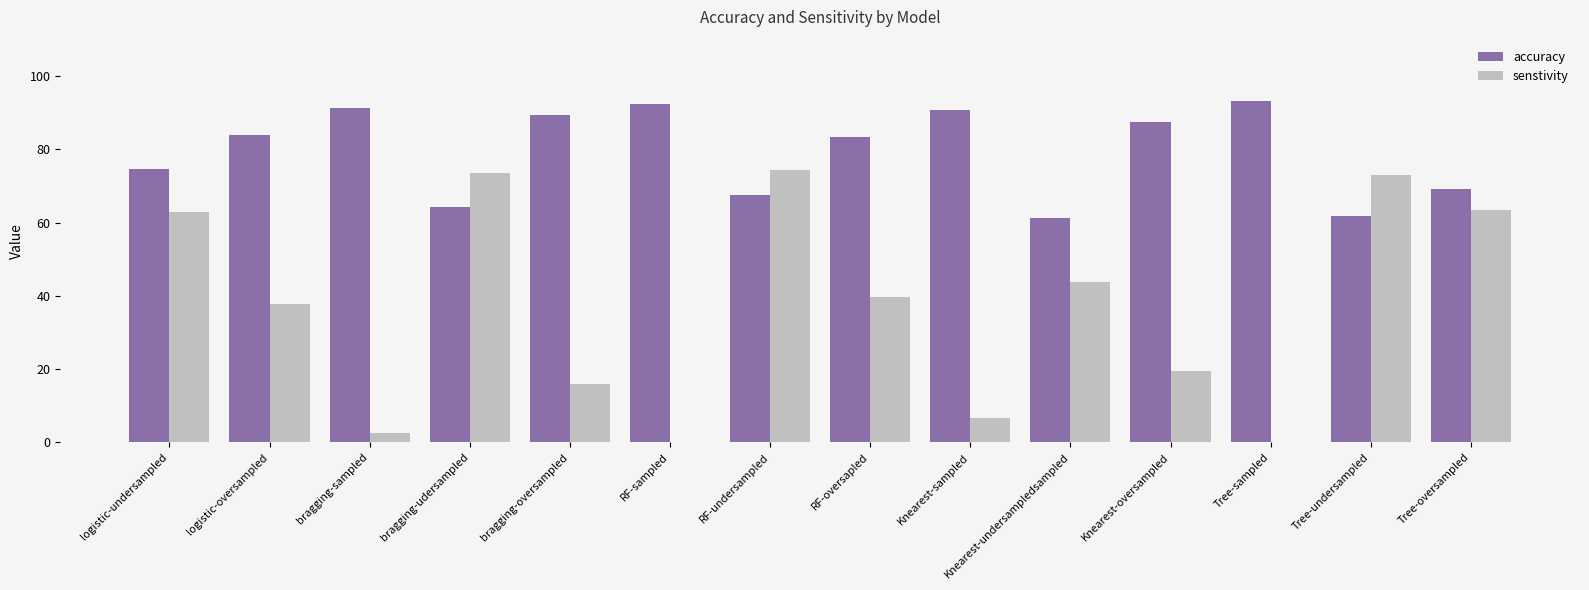

What is the sum of all accuracy values?

1110.8